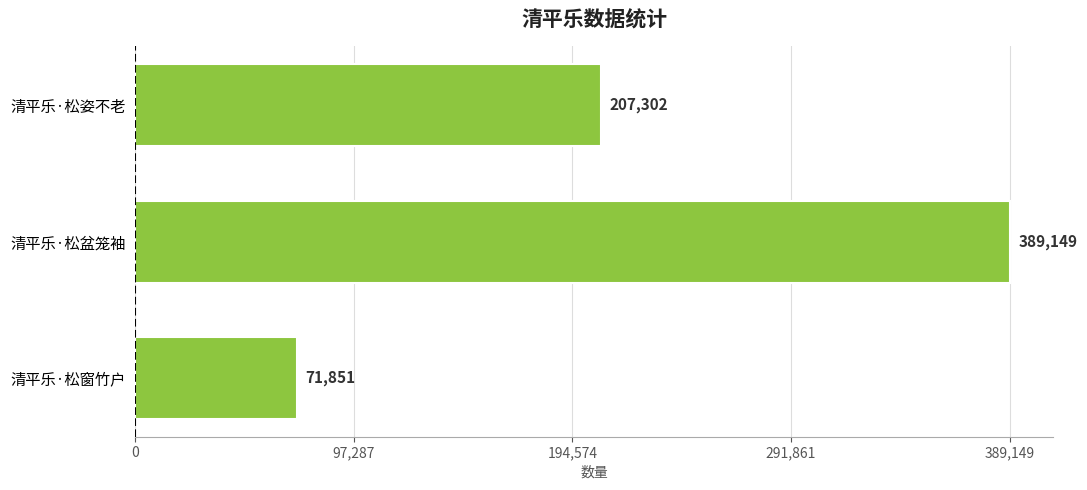

The chart shows a value of 207302 at 清平乐·松姿不老. True or false?

True